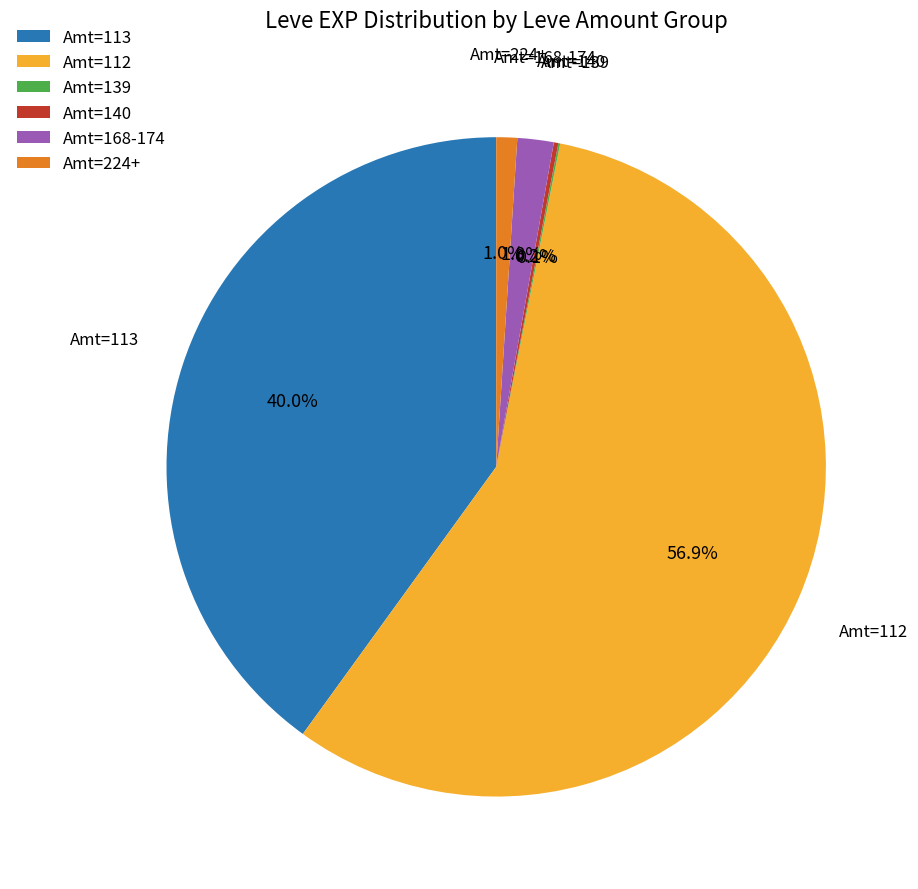

How much of the chart is everything except Amt=168-174?

98.2%